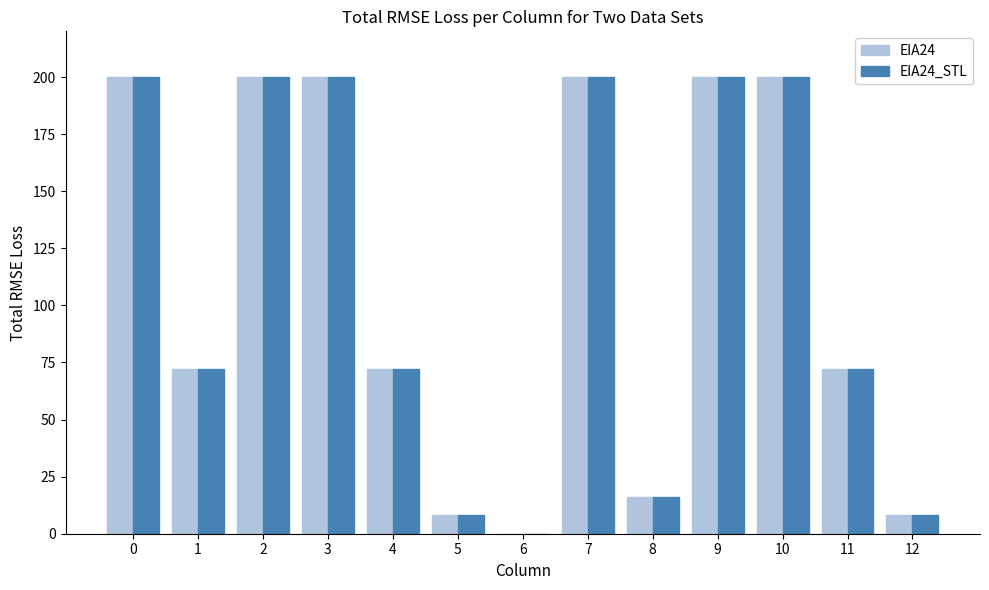

What is the average value of the EIA24 series?

111